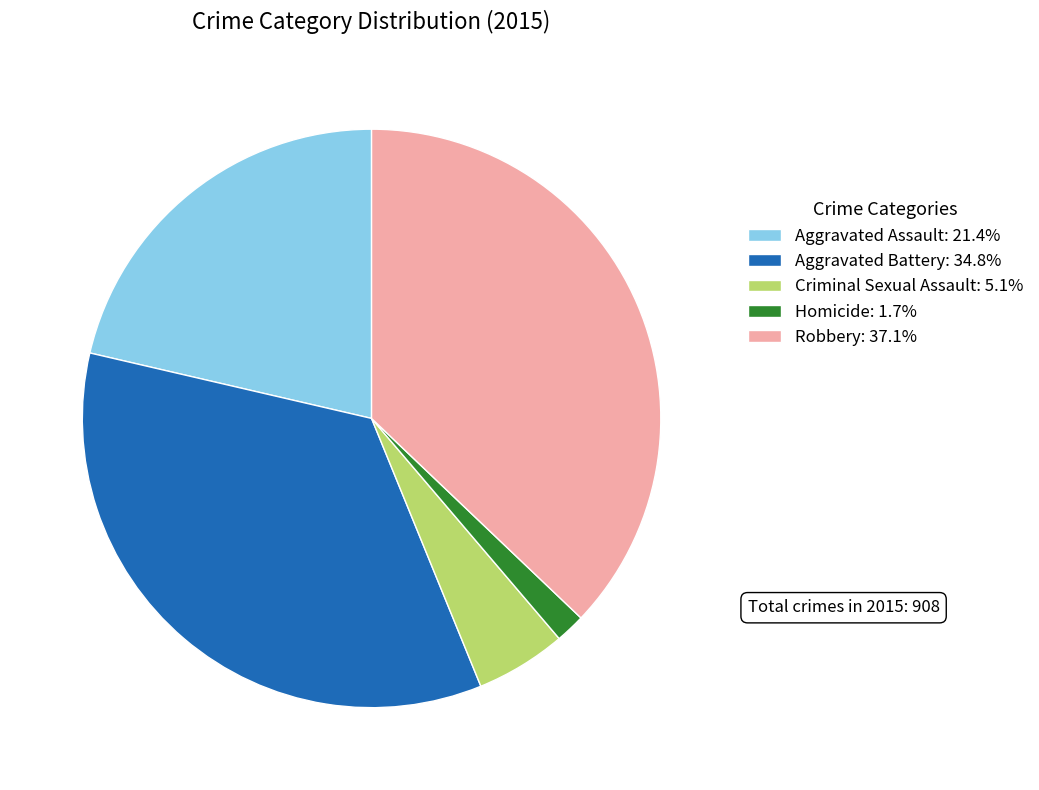

Is Robbery the majority of the pie?

No